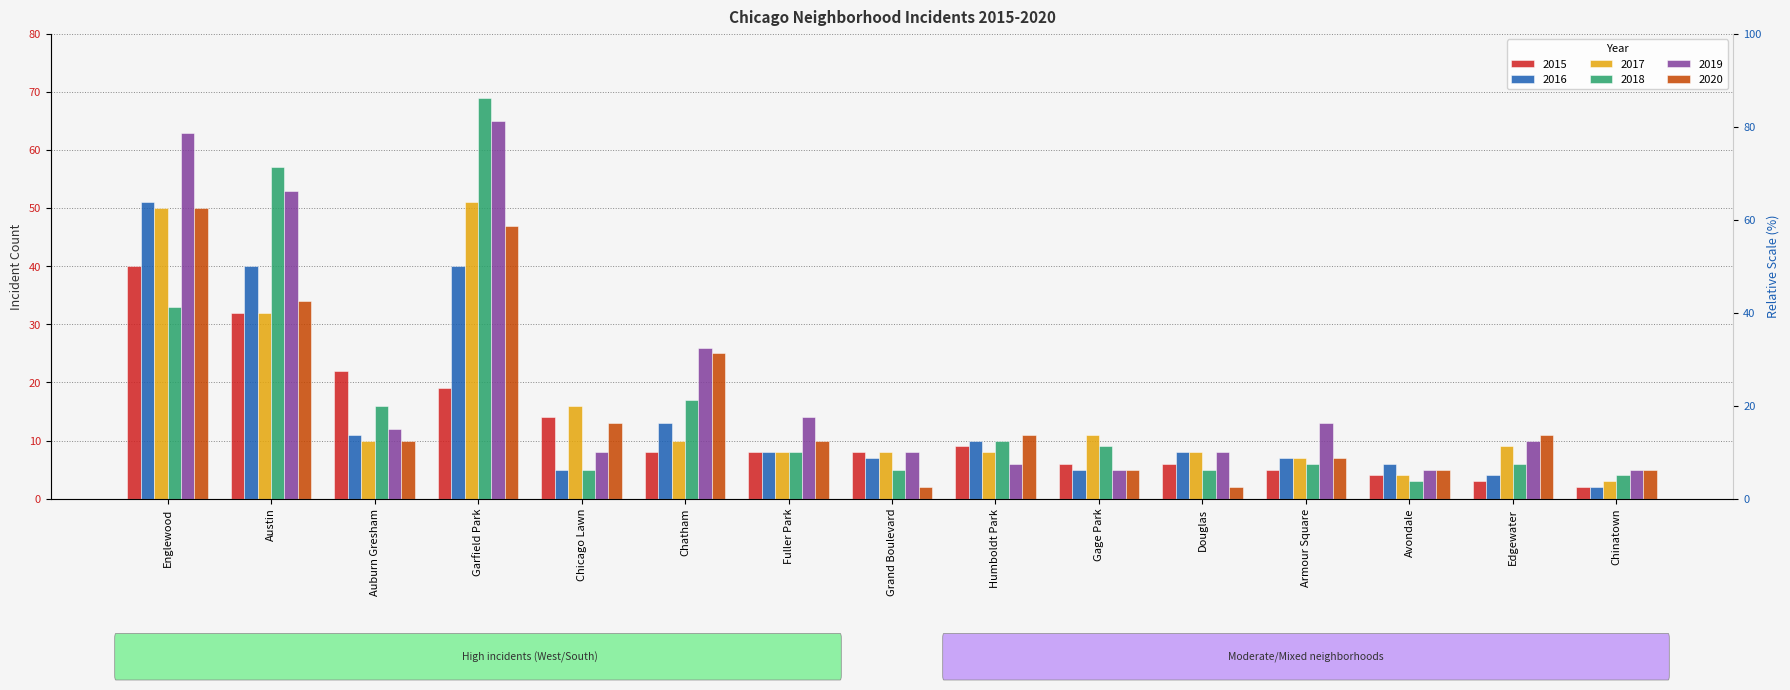

Reading left to right, extract all data points from this chart.

2015: 40	32	22	19	14	8	8	8	9	6	6	5	4	3	2
2016: 51	40	11	40	5	13	8	7	10	5	8	7	6	4	2
2017: 50	32	10	51	16	10	8	8	8	11	8	7	4	9	3
2018: 33	57	16	69	5	17	8	5	10	9	5	6	3	6	4
2019: 63	53	12	65	8	26	14	8	6	5	8	13	5	10	5
2020: 50	34	10	47	13	25	10	2	11	5	2	7	5	11	5